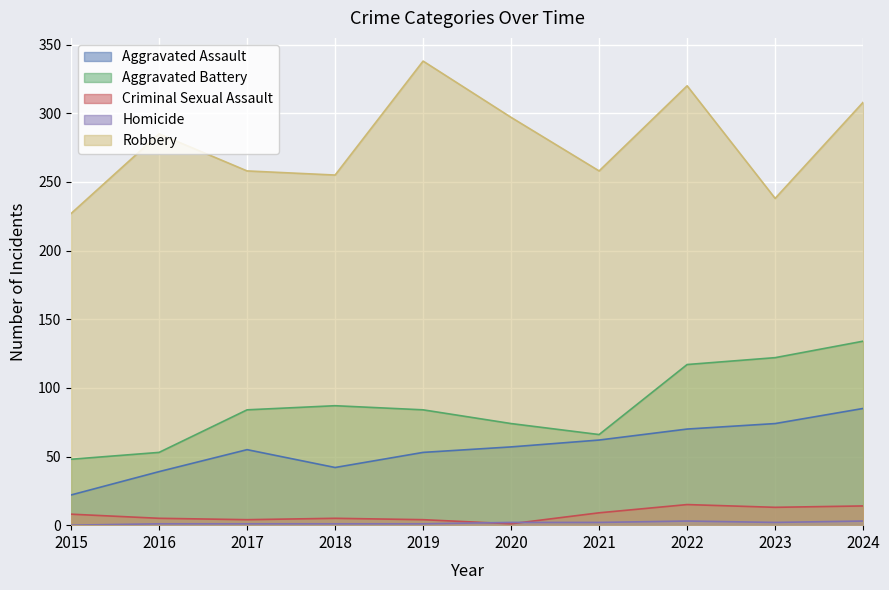

Is it true that Aggravated Assault equals 140 at 2024?

False